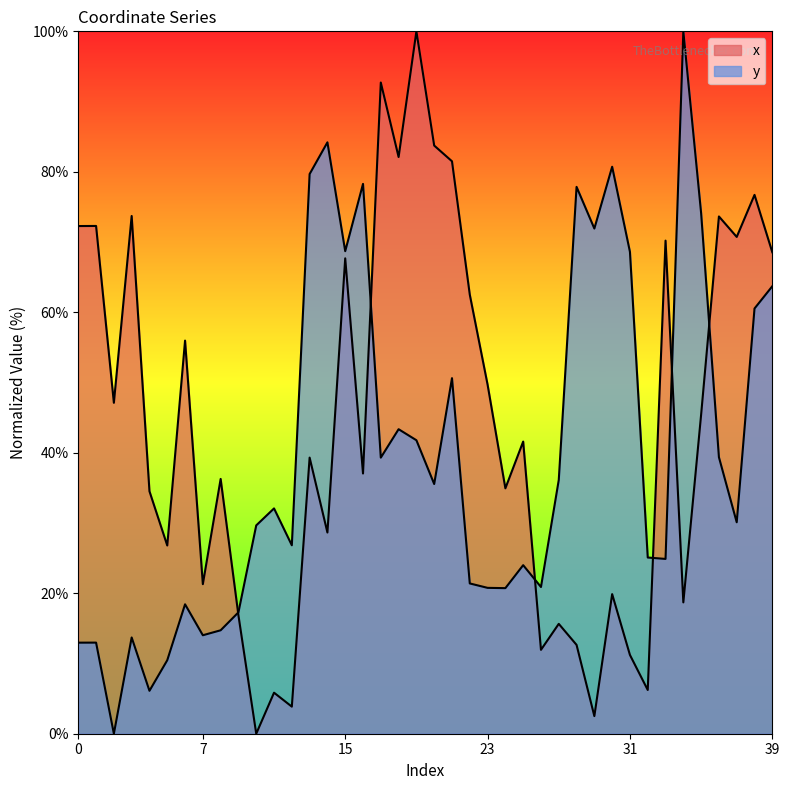

Which category has the lowest value in the y series?

2